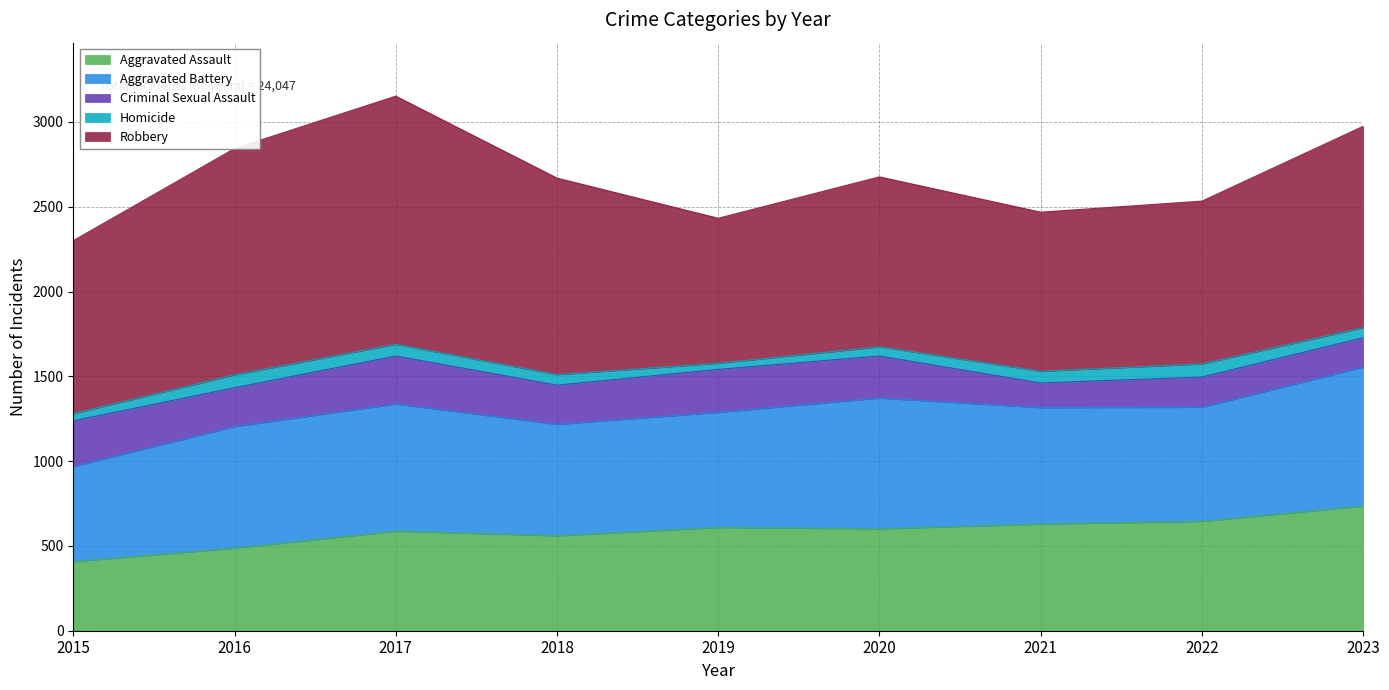

The Robbery series shows 1002 at 2020. True or false?

True